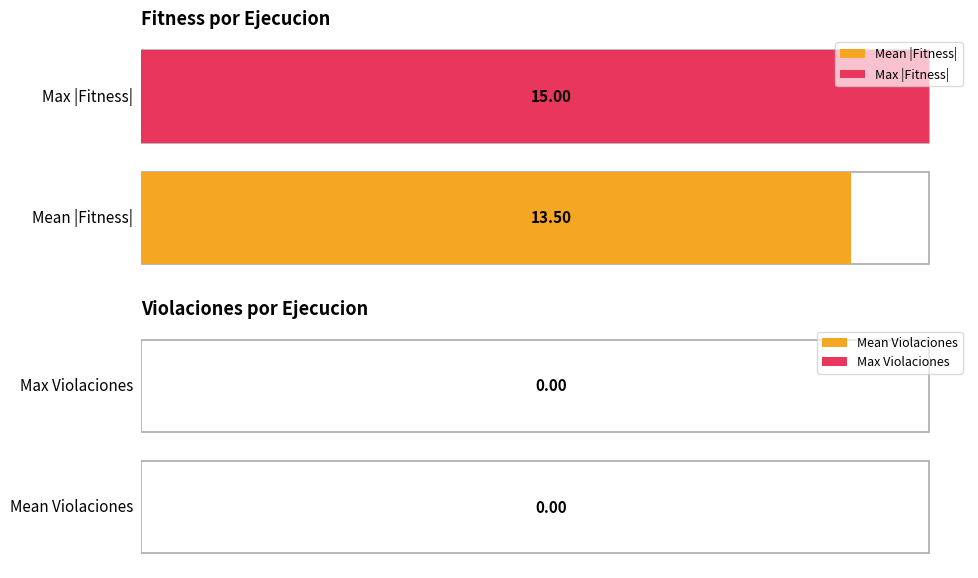

Between 11 and 10, which is larger?

11